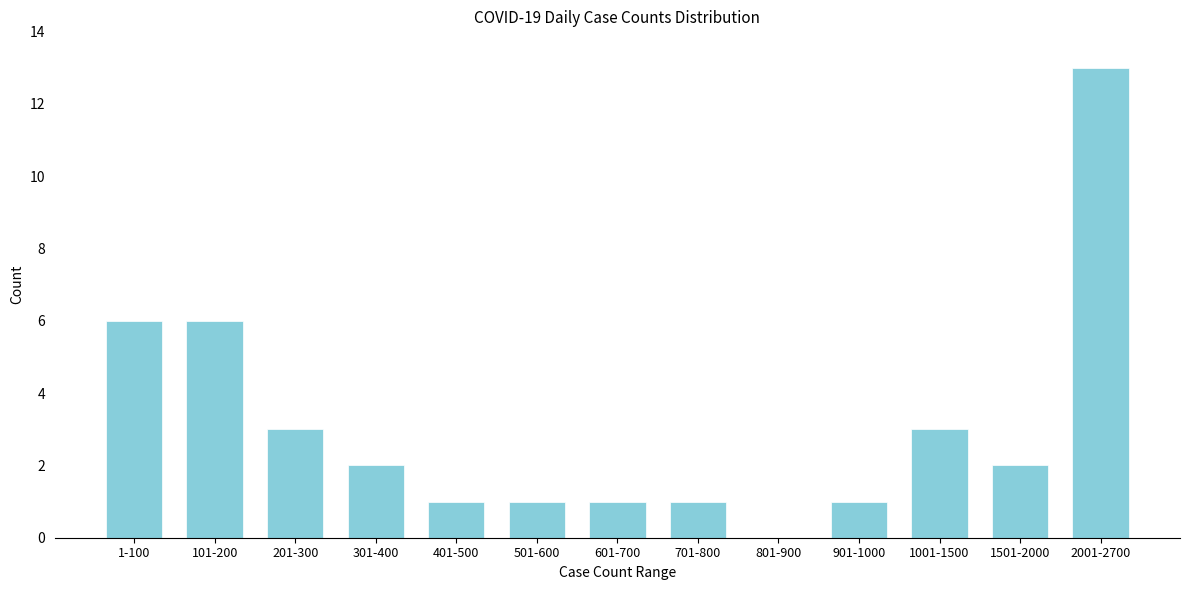

Reading left to right, transcribe all the data shown in this chart.

1-100=6	101-200=6	201-300=3	301-400=2	401-500=1	501-600=1	601-700=1	701-800=1	801-900=0	901-1000=1	1001-1500=3	1501-2000=2	2001-2700=13